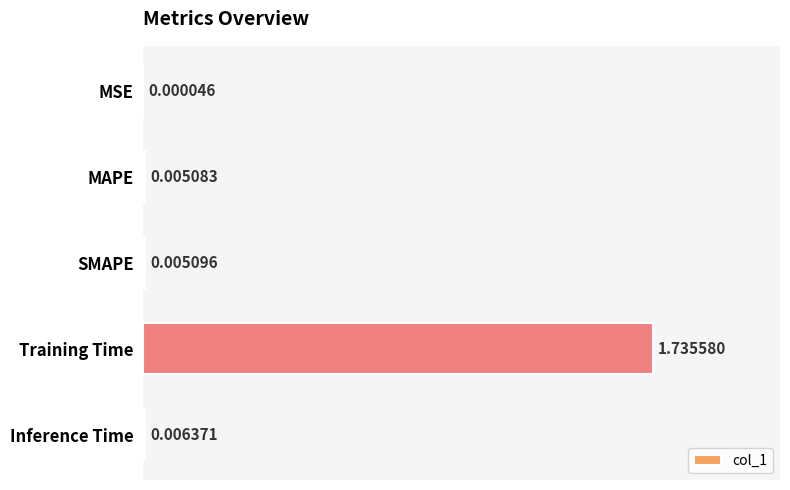

What is the sum of all values?

1.8